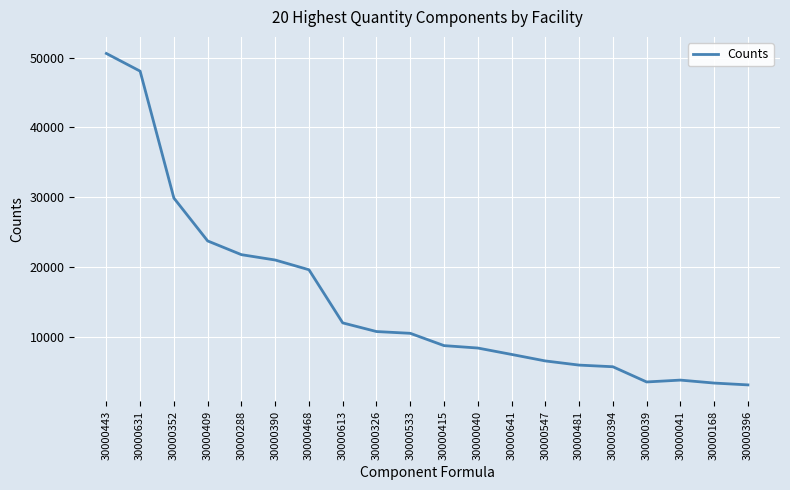

Is it true that the value at 30000613 is 11975.0?

True